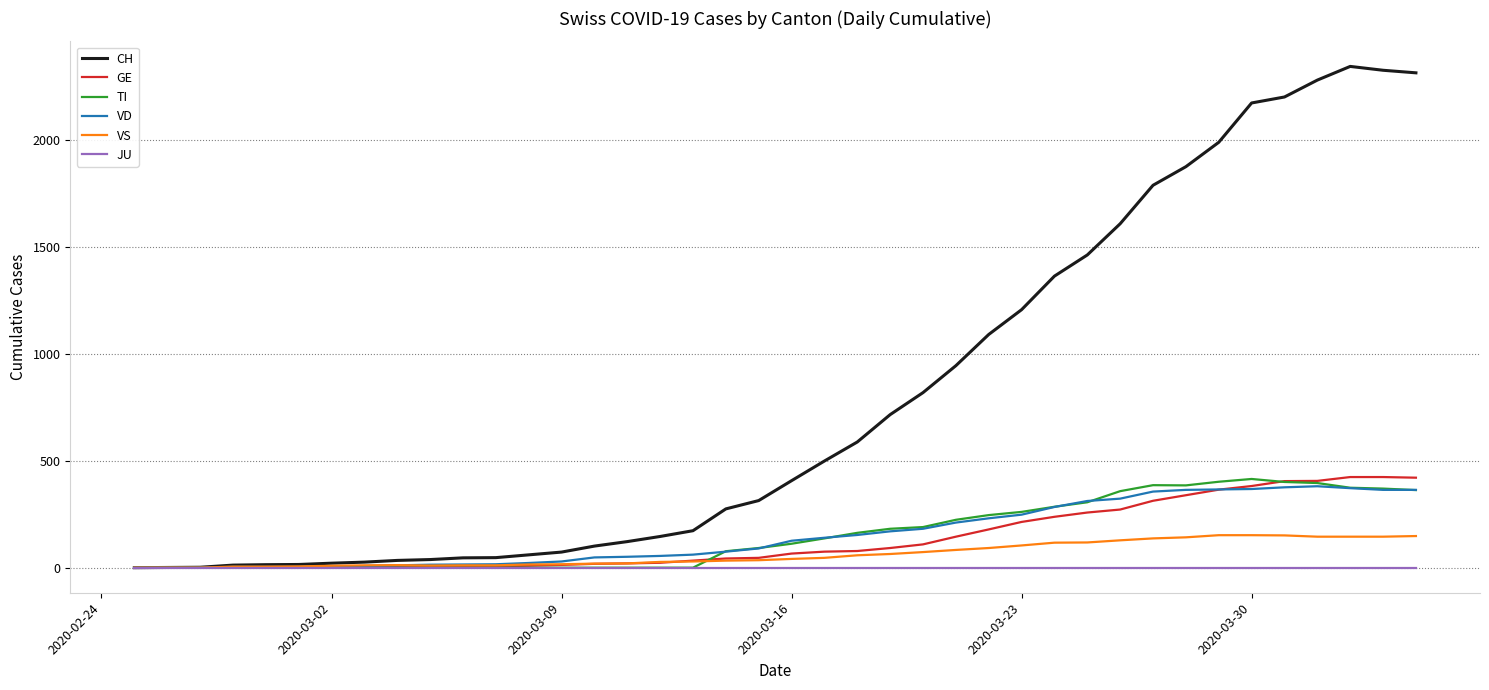

Count the number of data series in this chart.

6